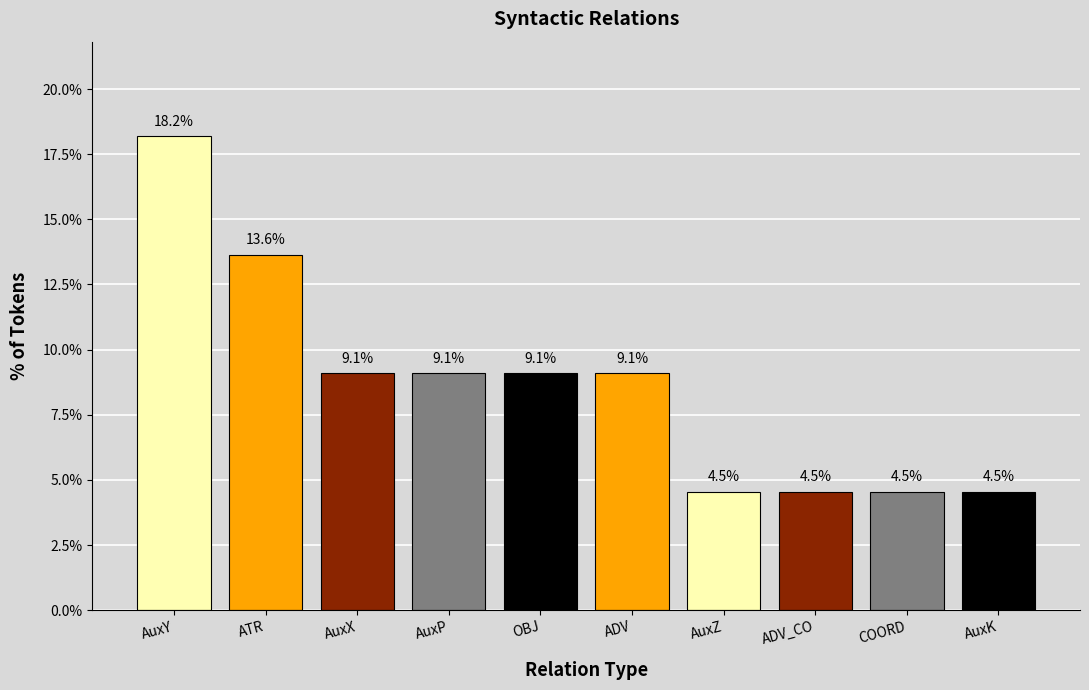

What position from the right is COORD?

2